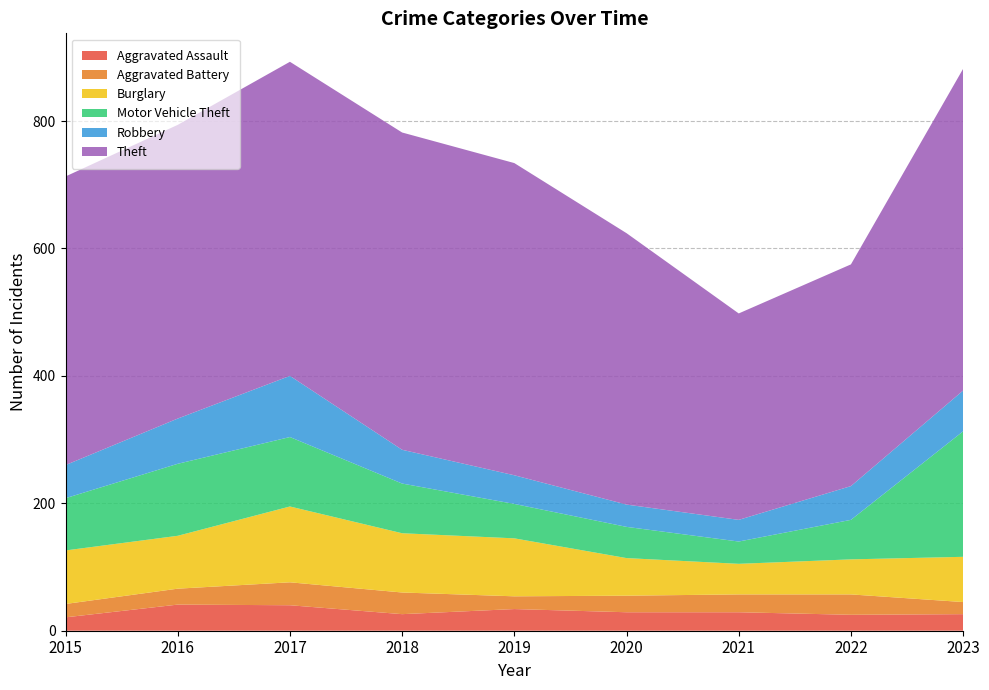

Reading left to right, what are all the values shown in this chart?

Aggravated Assault: 21	41	40	26	34	29	29	25	26
Aggravated Battery: 21	25	36	34	20	26	28	32	19
Burglary: 84	83	119	93	91	59	48	55	71
Motor Vehicle Theft: 82	113	109	78	54	49	35	62	197
Robbery: 52	71	96	53	45	35	34	53	64
Theft: 453	461	493	498	490	426	324	348	505